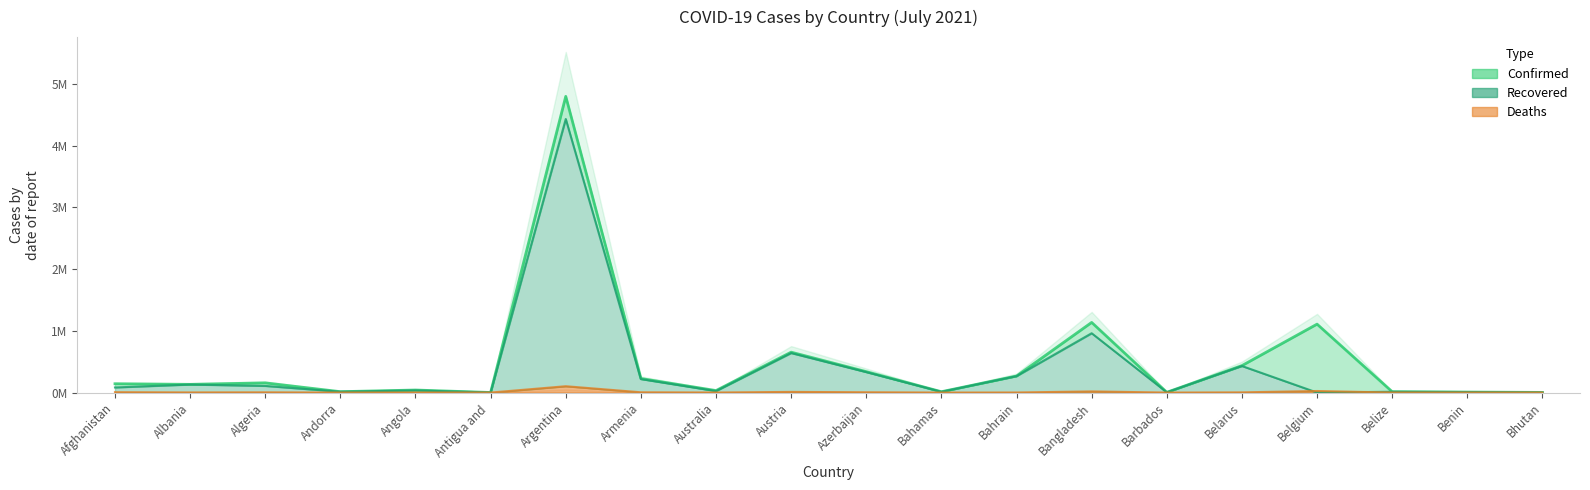

List the series in order of their peak value, highest first.

Confirmed, Recovered, Deaths